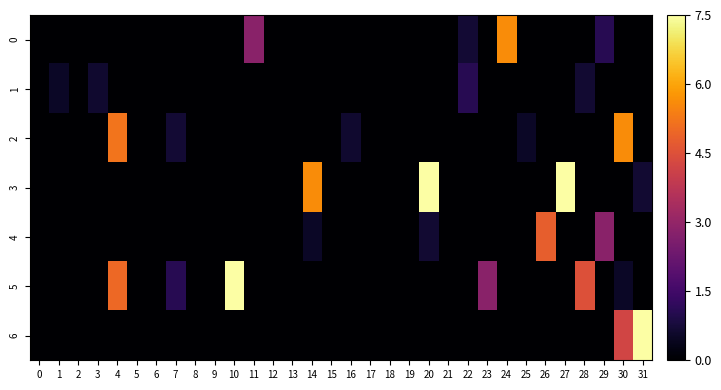

How many series are shown in this chart?

7